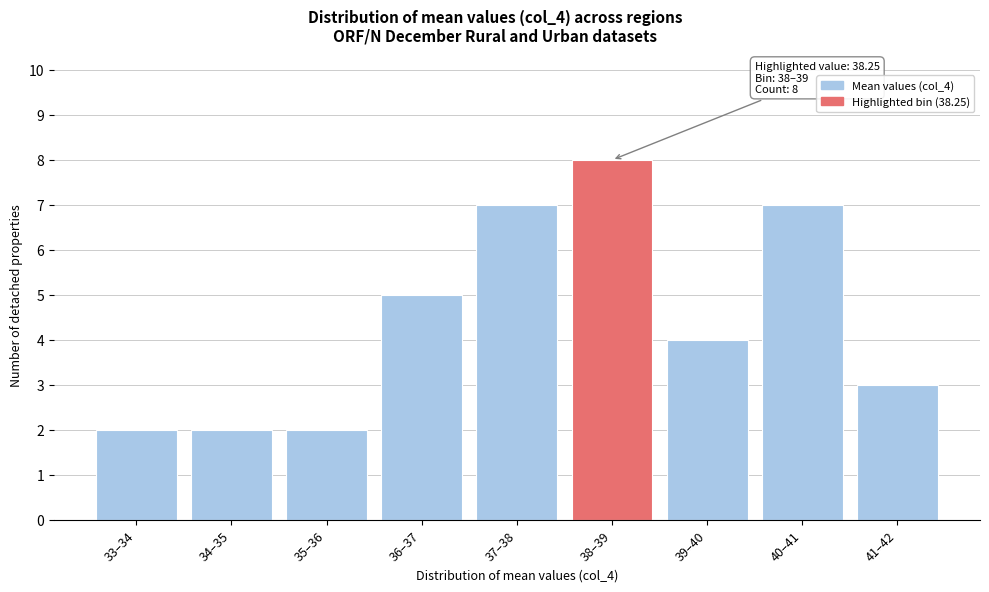

Reading left to right, extract all data points from this chart.

2	2	2	5	7	8	4	7	3